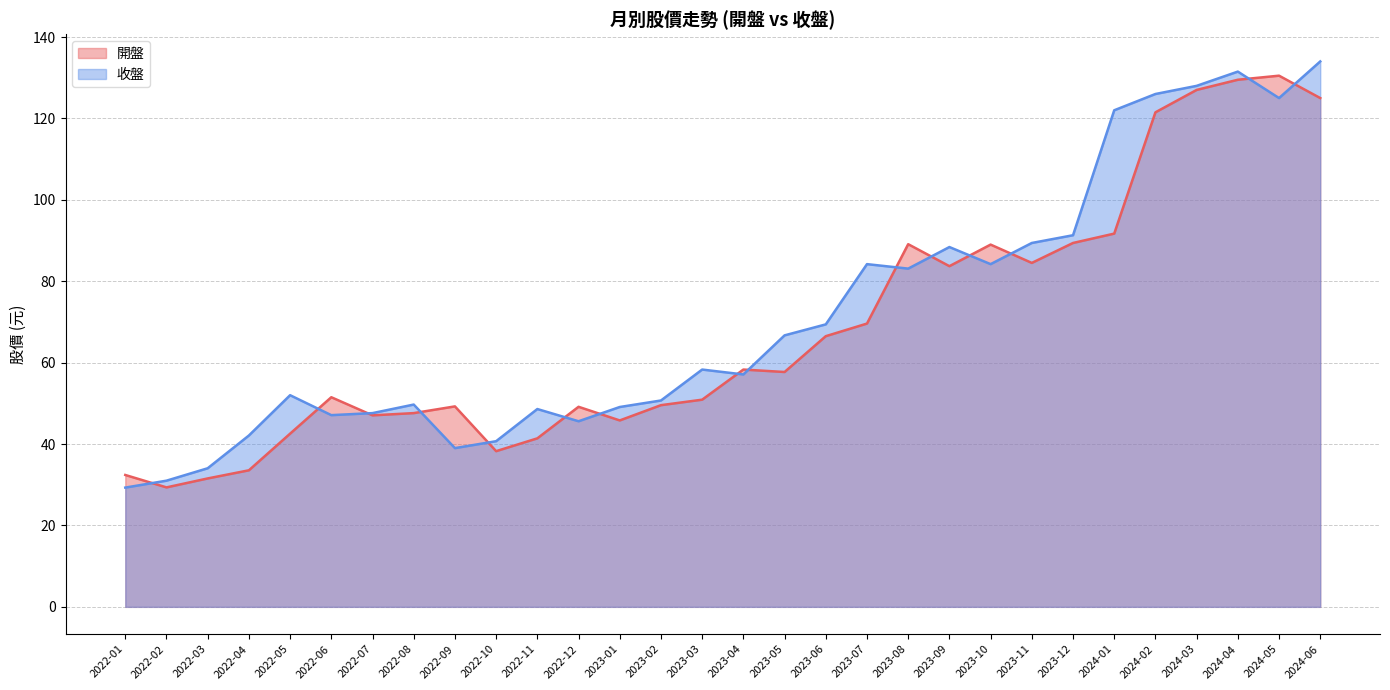

How many intersections are there between 收盤 and 開盤?

15